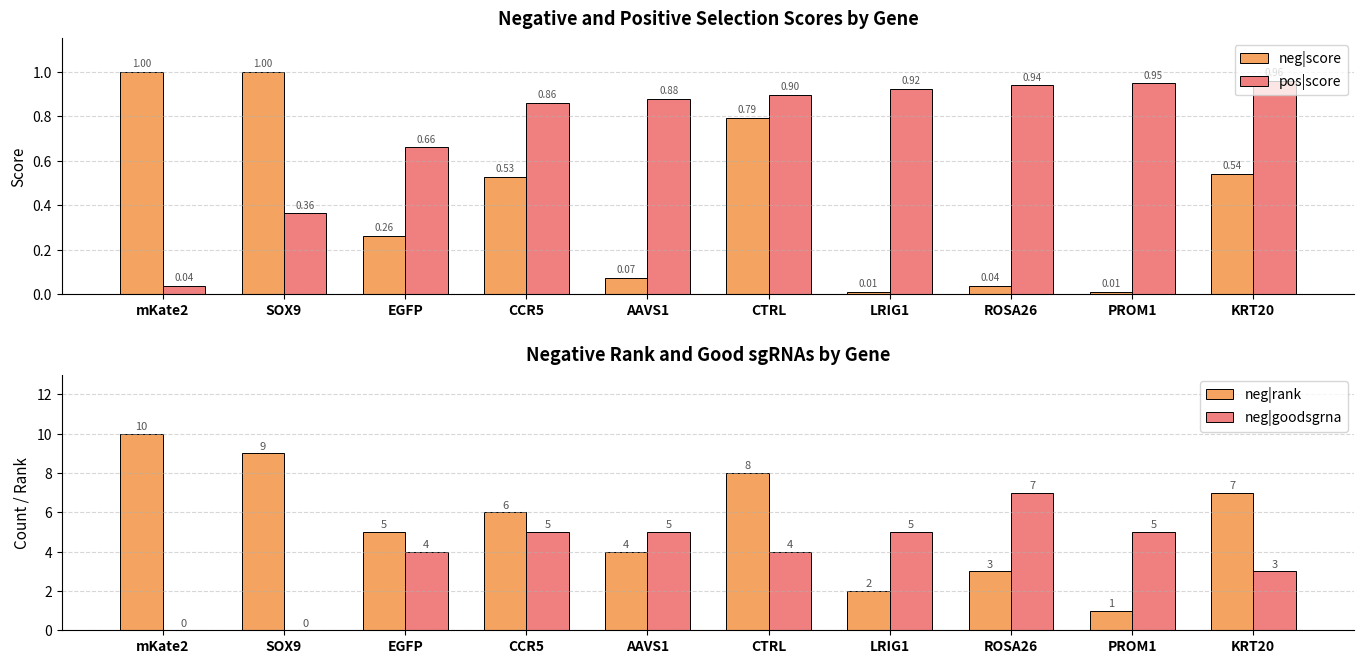

Count the neg|rank values in the range 3 to 8.

6